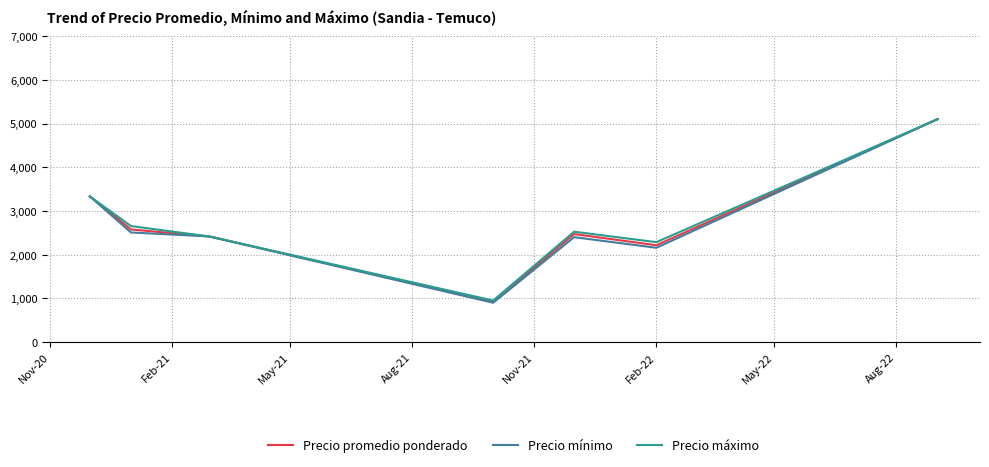

What is the minimum value for Precio mínimo?

900.0